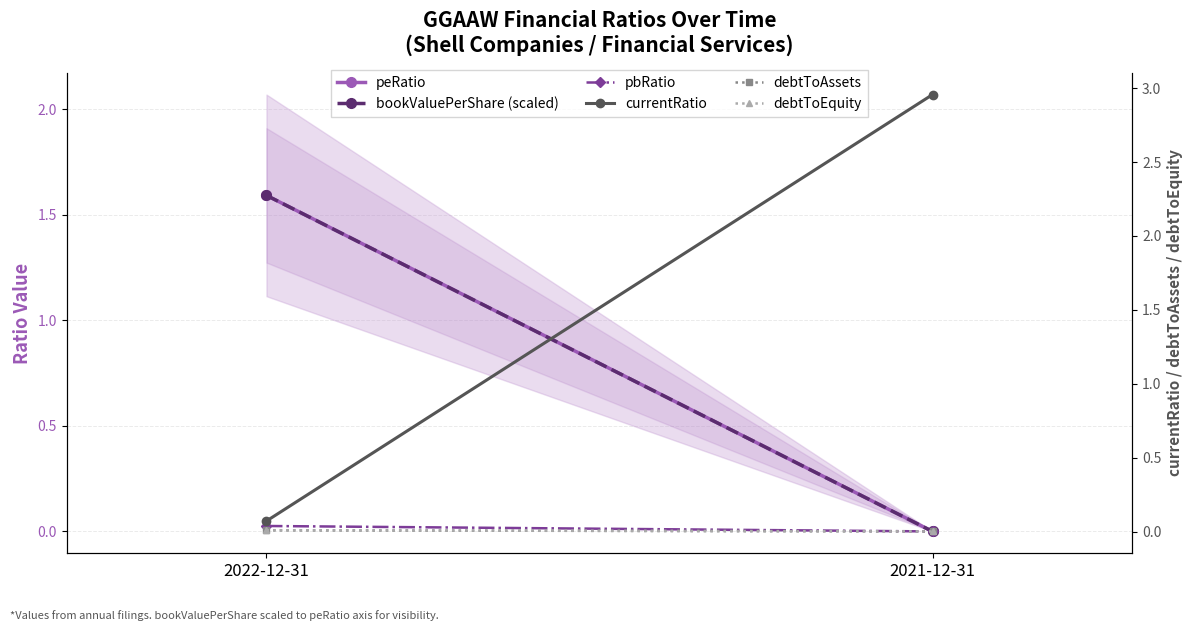

Count the number of data series in this chart.

6